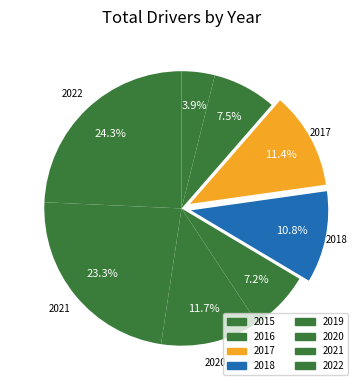

Does 2019 account for over 50% of the chart?

No